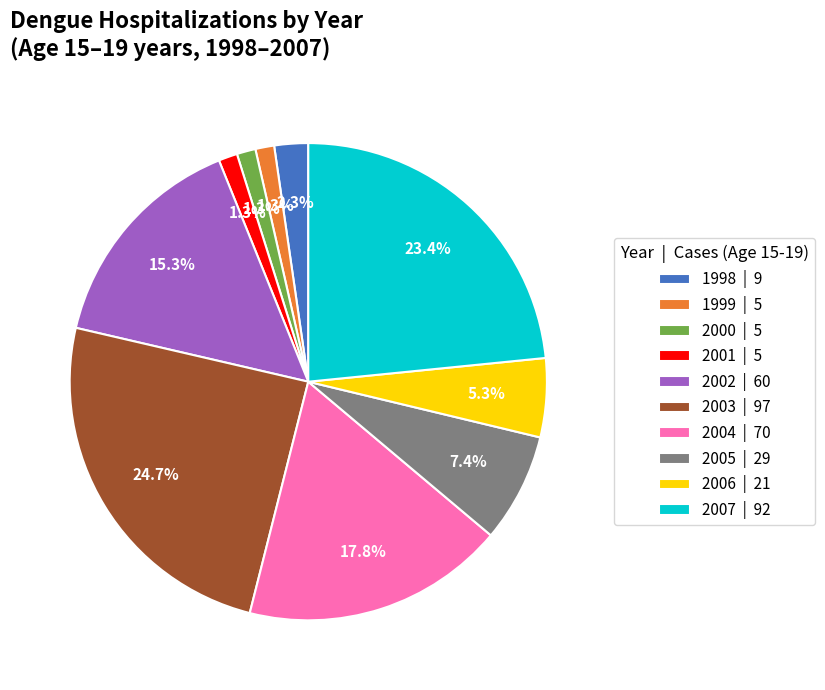

The 2005 slice represents 7% of the pie. True or false?

True